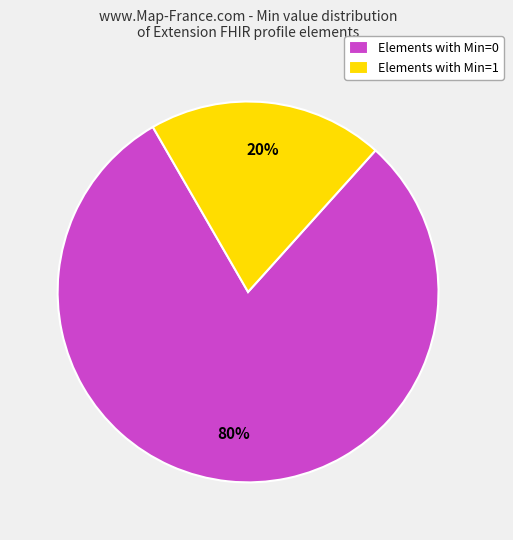

Count the number of slices in the pie.

2